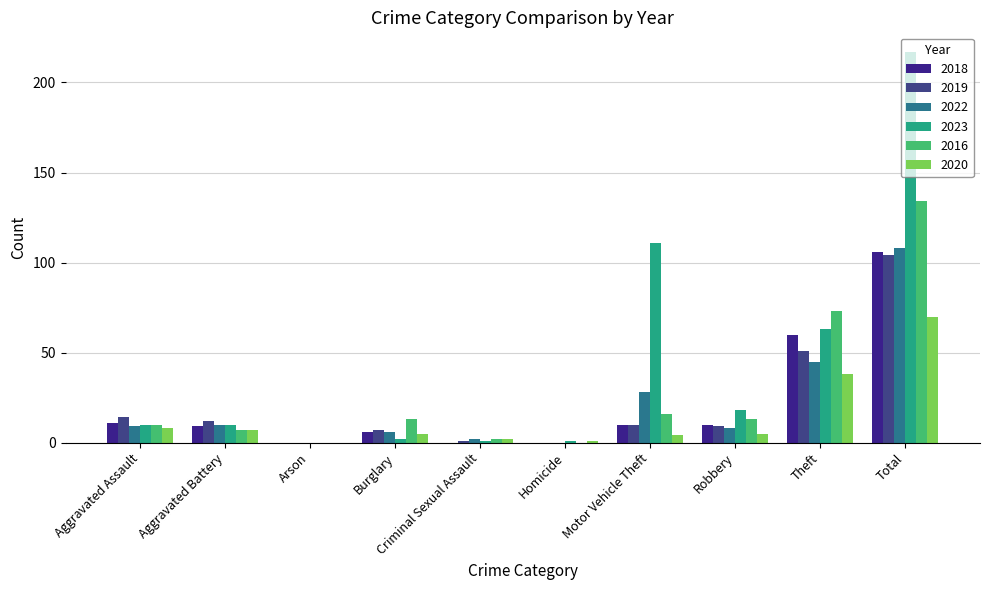

Are the bars horizontal?

No